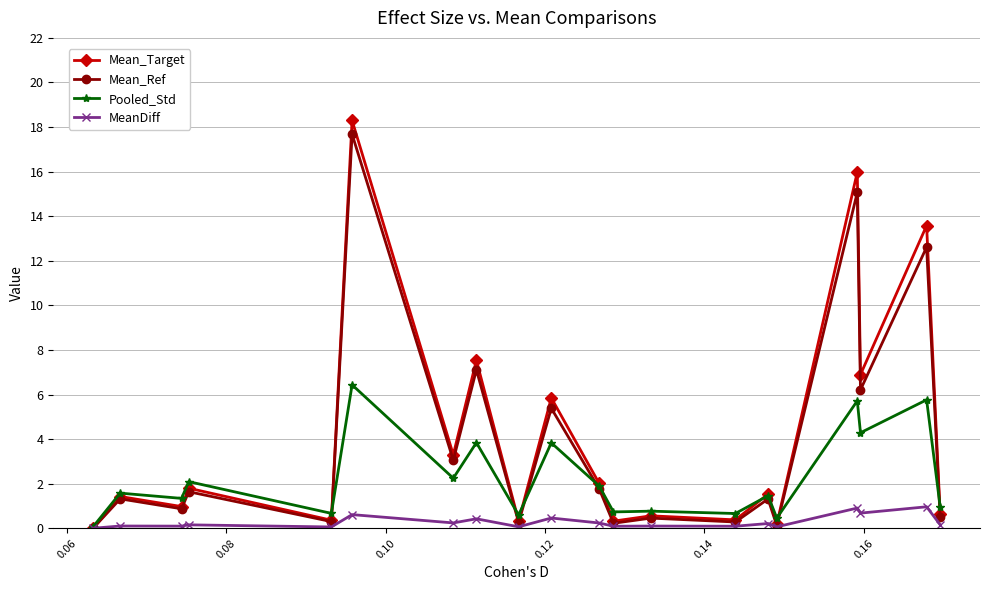

True or false: MeanDiff has more than 0 interior local peaks.

True